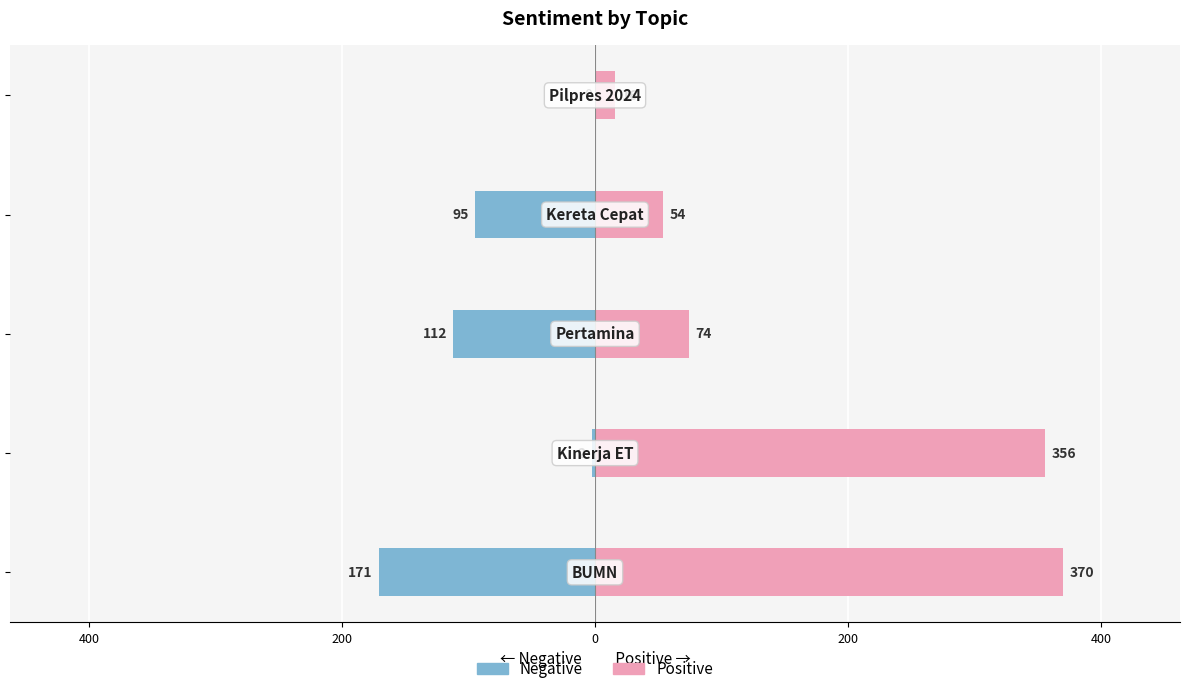

How many values in the total_pos series exceed 74?

2